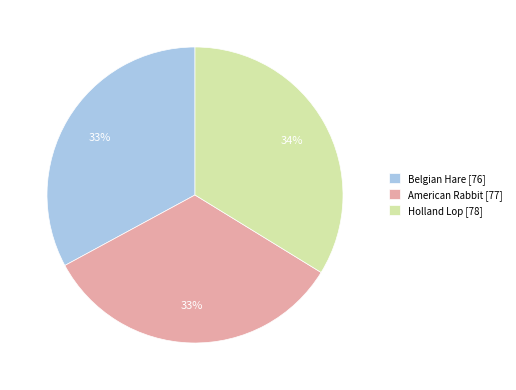

What is the ratio of the value at Holland Lop [78] to the value at American Rabbit [77]?

1.0